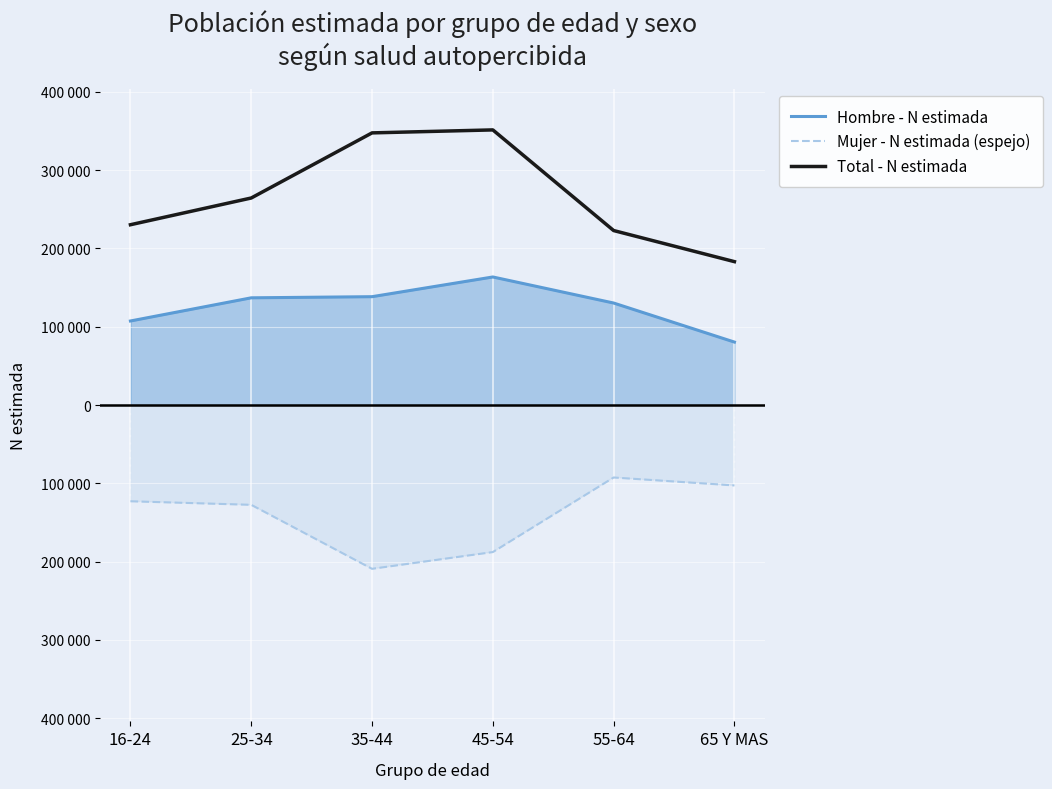

What is the difference between the highest and lowest values at 65 Y MAS?

285787